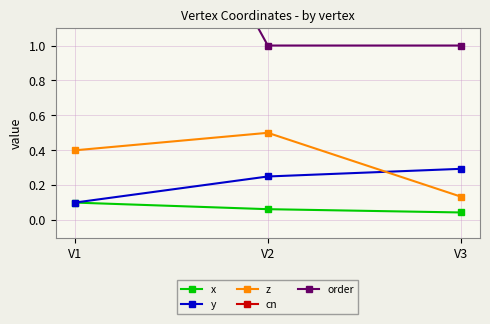

What is the sum of all cn values?

9.0